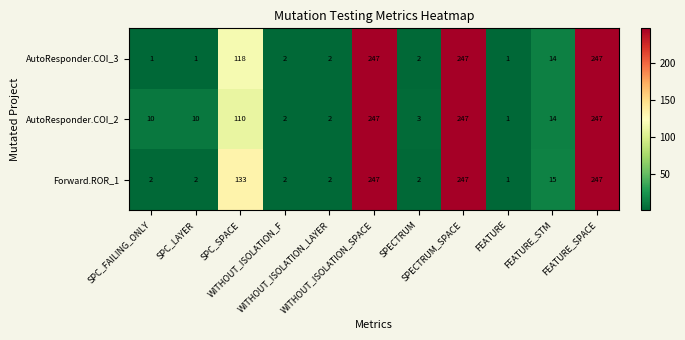

What is the total value across all series at FEATURE?

3